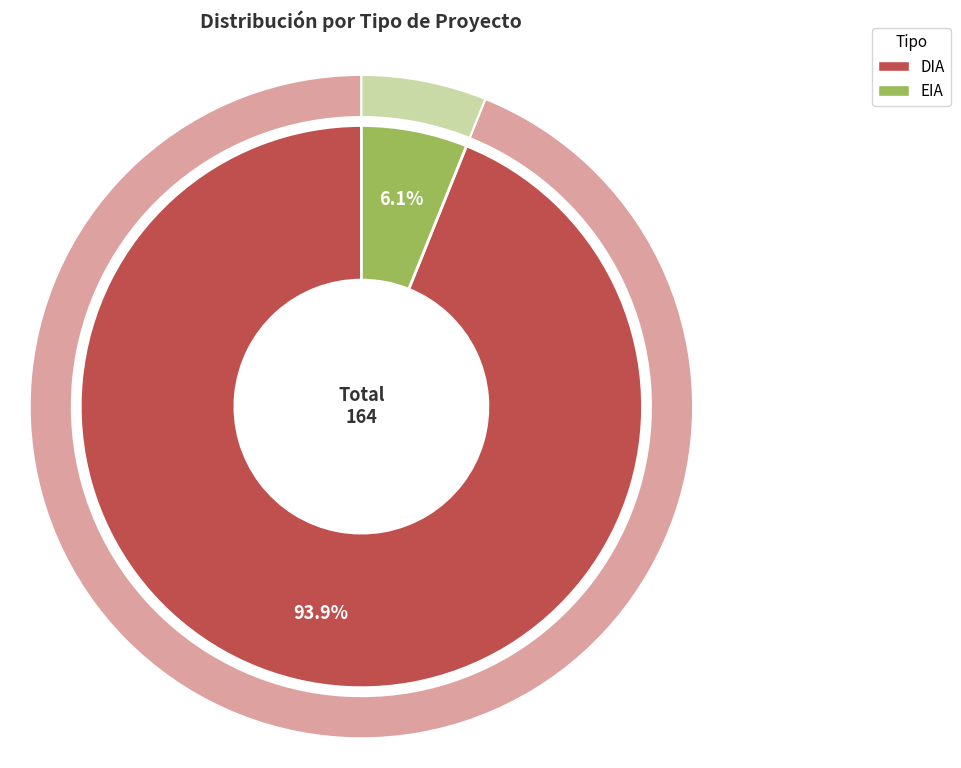

Is it true that EIA is 14% of the pie?

False